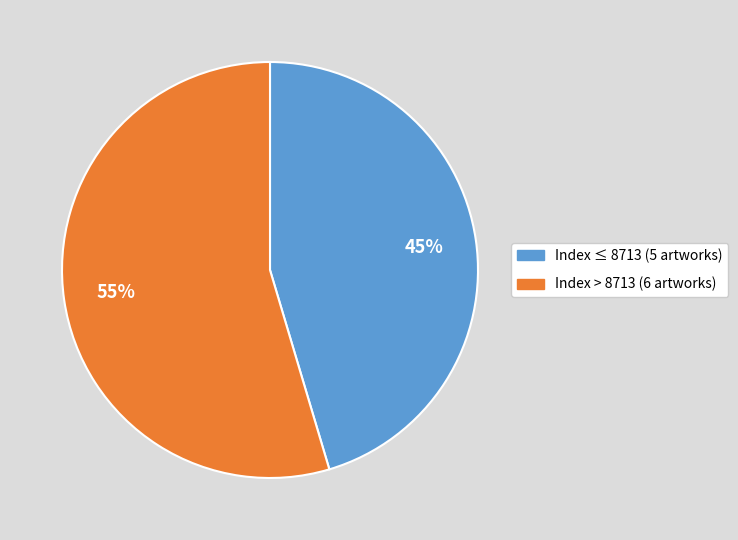

Does any single category account for the majority?

Yes